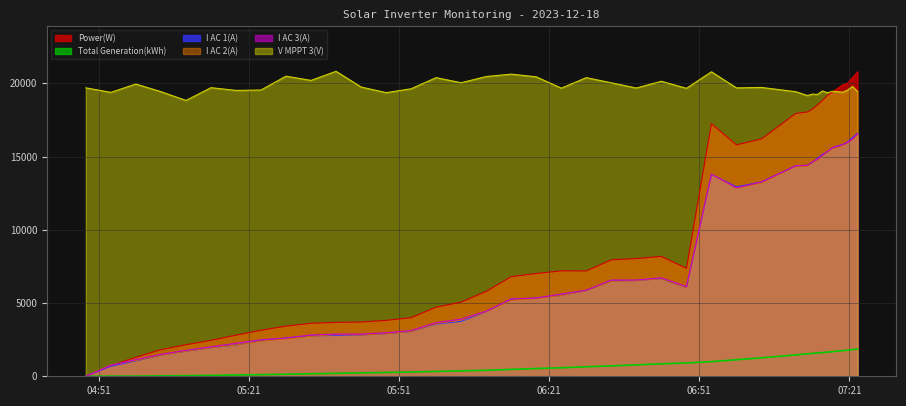

At how many categories does at least one series exceed 12119?

40